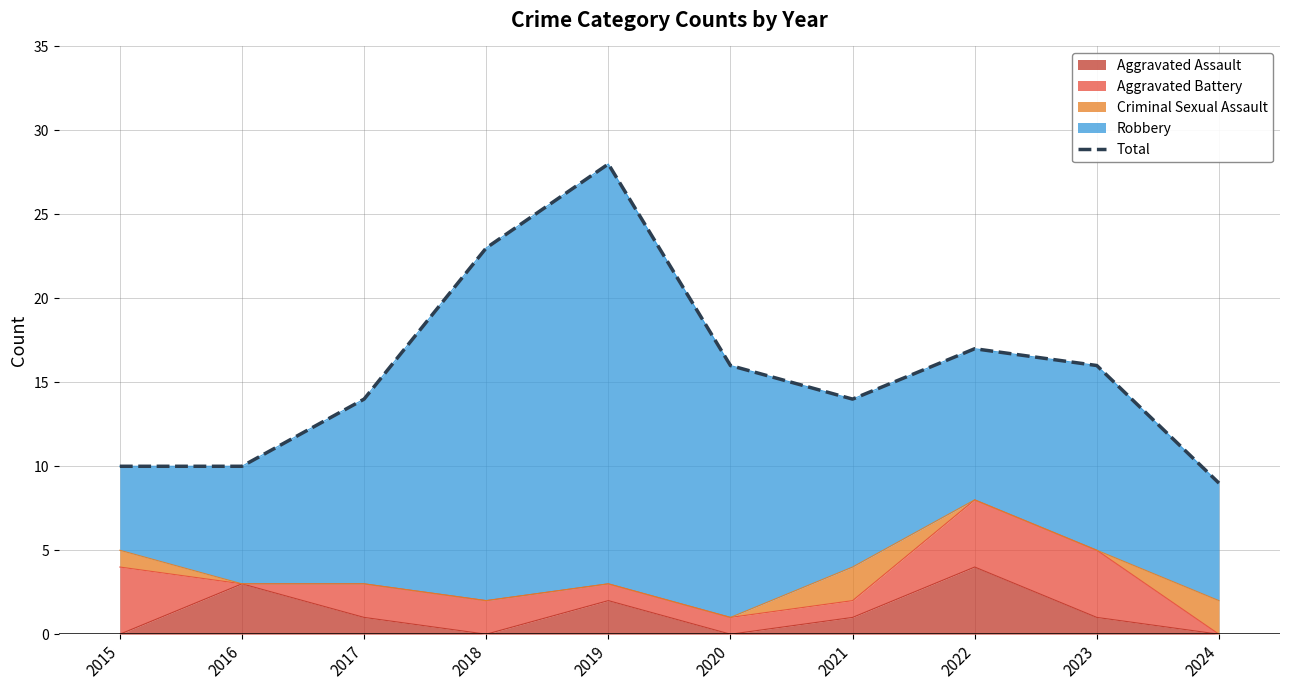

Count the number of categories in the chart.

10